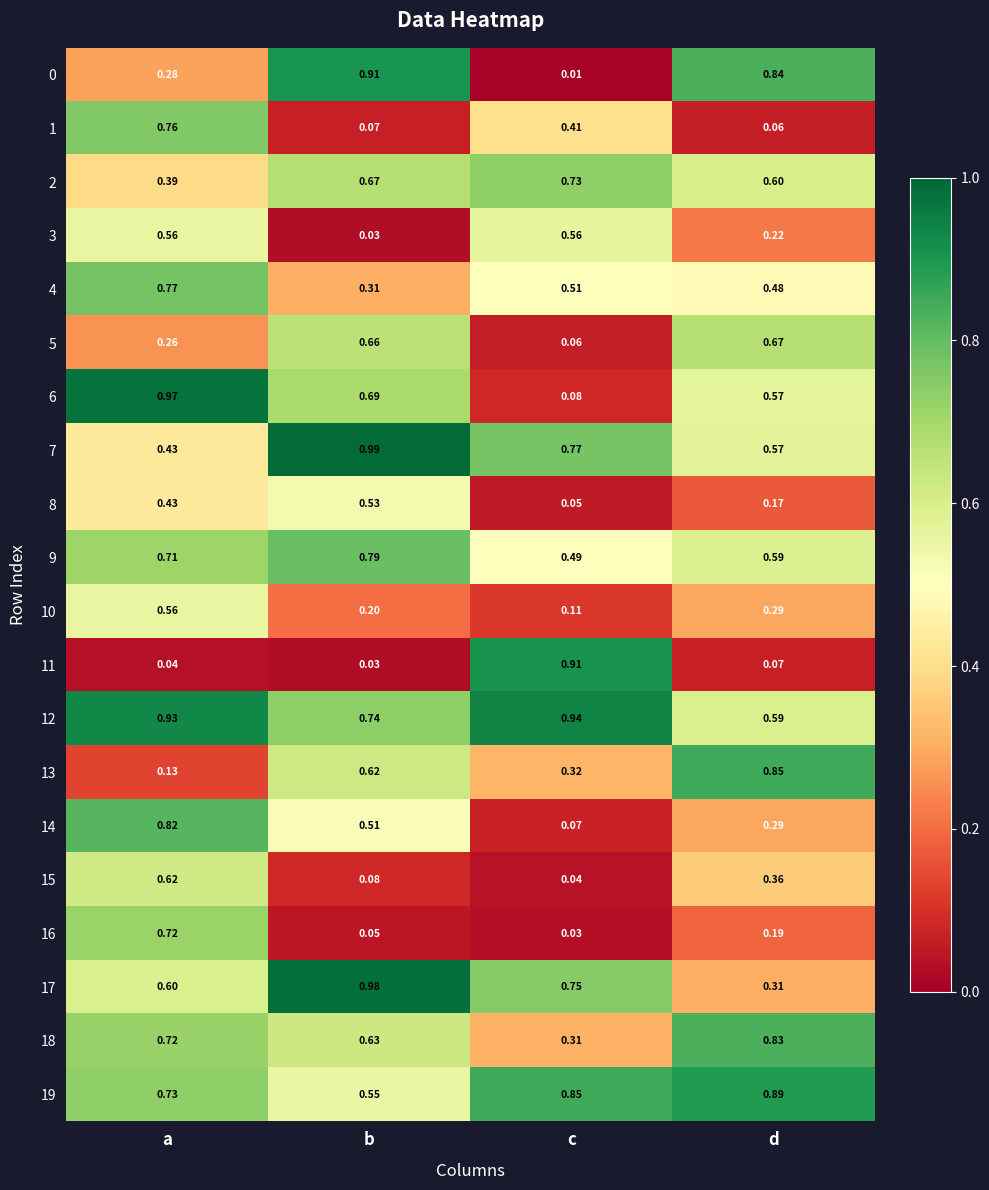

Where is 10 nearest to the value 0?

c